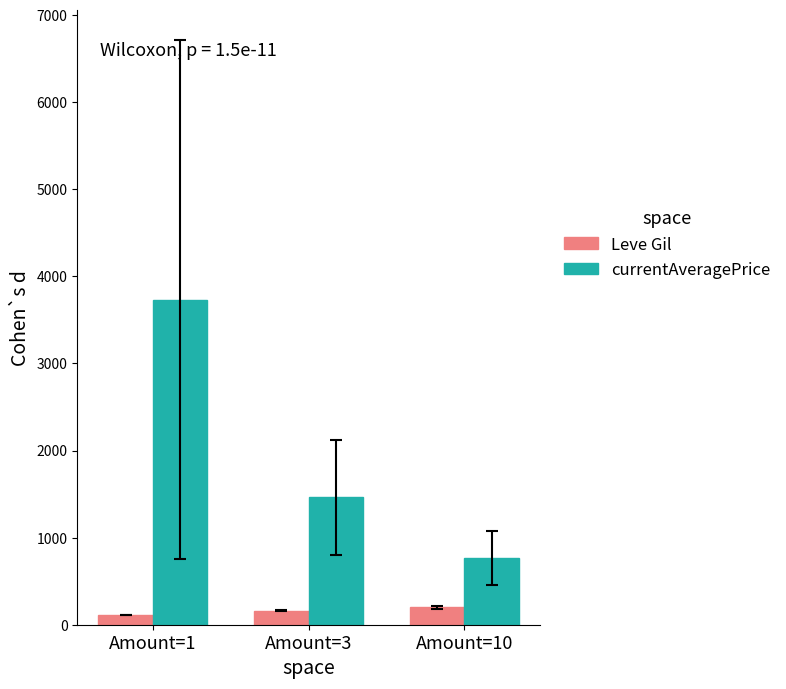

Rank the series at Amount=10 from lowest to highest value.

Leve Gil, currentAveragePrice